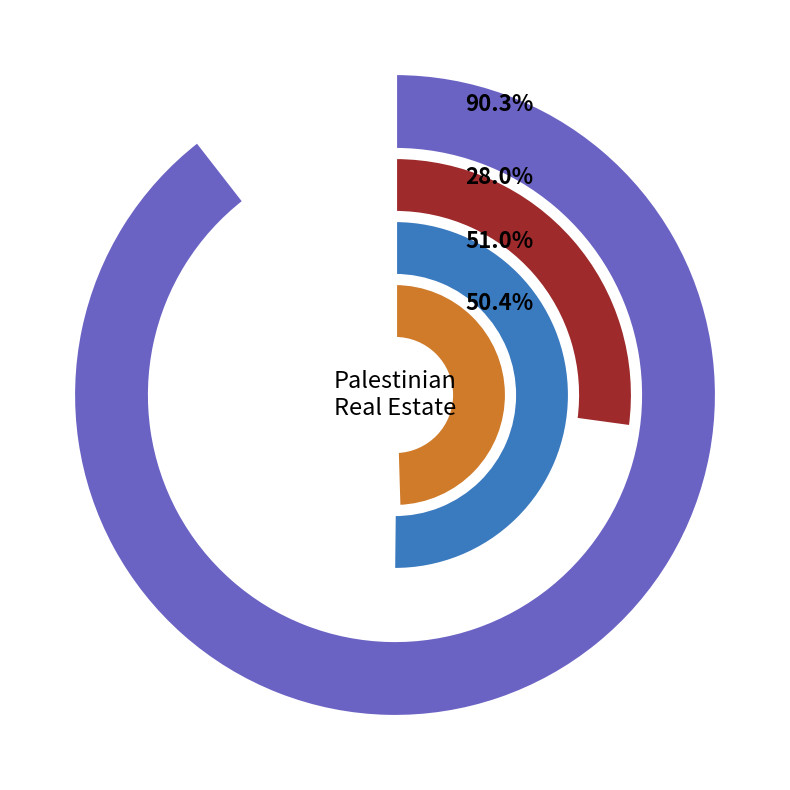

Which category accounts for the majority?

Palestine Real-Estate Investment